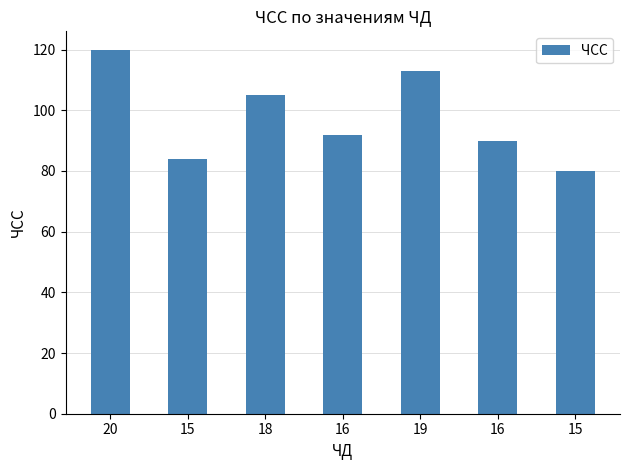

Count the number of categories in the chart.

7